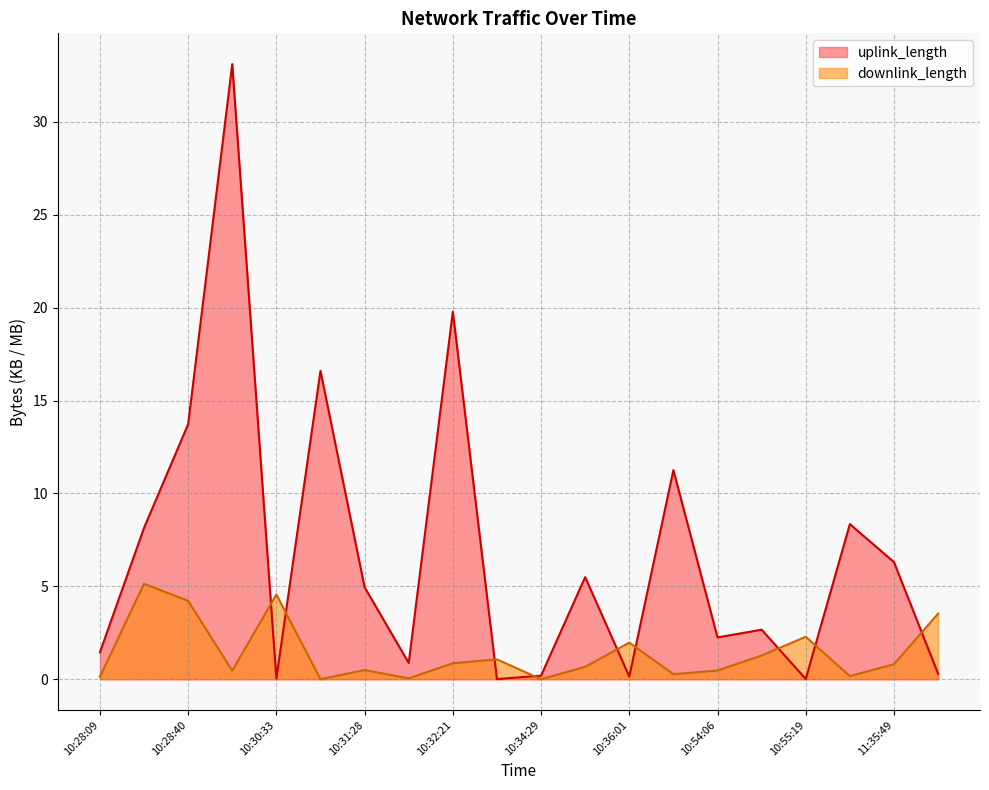

Reading left to right, what are all the values shown in this chart?

uplink_length: 10:28:09=1.4	10:28:22=8.1	10:28:40=13.7	10:30:00=33.1	10:30:33=0.0	10:30:57=16.6	10:31:28=5.0	10:31:50=0.9	10:32:21=19.8	10:34:06=0.0	10:34:29=0.2	10:35:45=5.5	10:36:01=0.1	10:53:27=11.3	10:54:06=2.3	10:54:28=2.7	10:55:19=0.0	11:02:06=8.3	11:35:49=6.3	11:36:12=0.3
downlink_length: 10:28:09=0.1	10:28:22=5.1	10:28:40=4.2	10:30:00=0.5	10:30:33=4.6	10:30:57=0.0	10:31:28=0.5	10:31:50=0.0	10:32:21=0.9	10:34:06=1.1	10:34:29=0.0	10:35:45=0.7	10:36:01=2.0	10:53:27=0.3	10:54:06=0.5	10:54:28=1.3	10:55:19=2.3	11:02:06=0.2	11:35:49=0.8	11:36:12=3.5